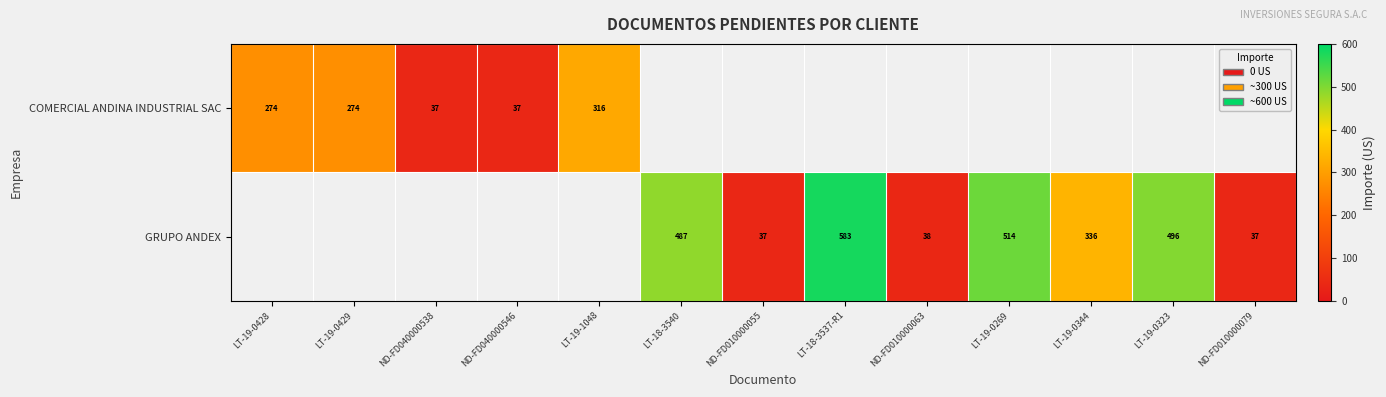

At which category does the chart reach its peak across all series?

LT-18-3537-R1